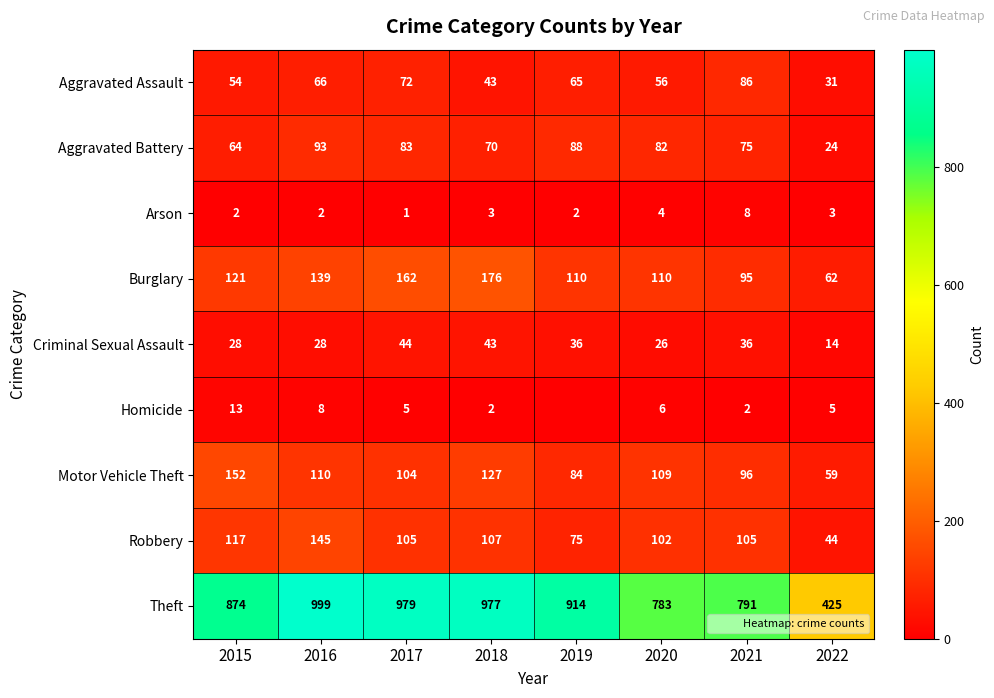

Where does the Aggravated Battery series first go above 82?

2016